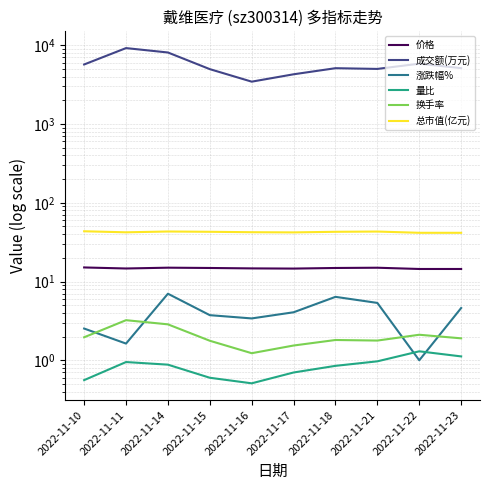

What is the sum of the 成交额(万元) values at 2022-11-14 and 2022-11-17?

12369.0